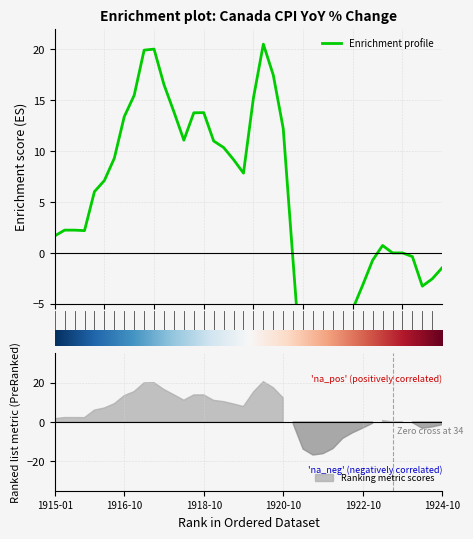

True or false: the data has more than 2 interior local peaks.

True